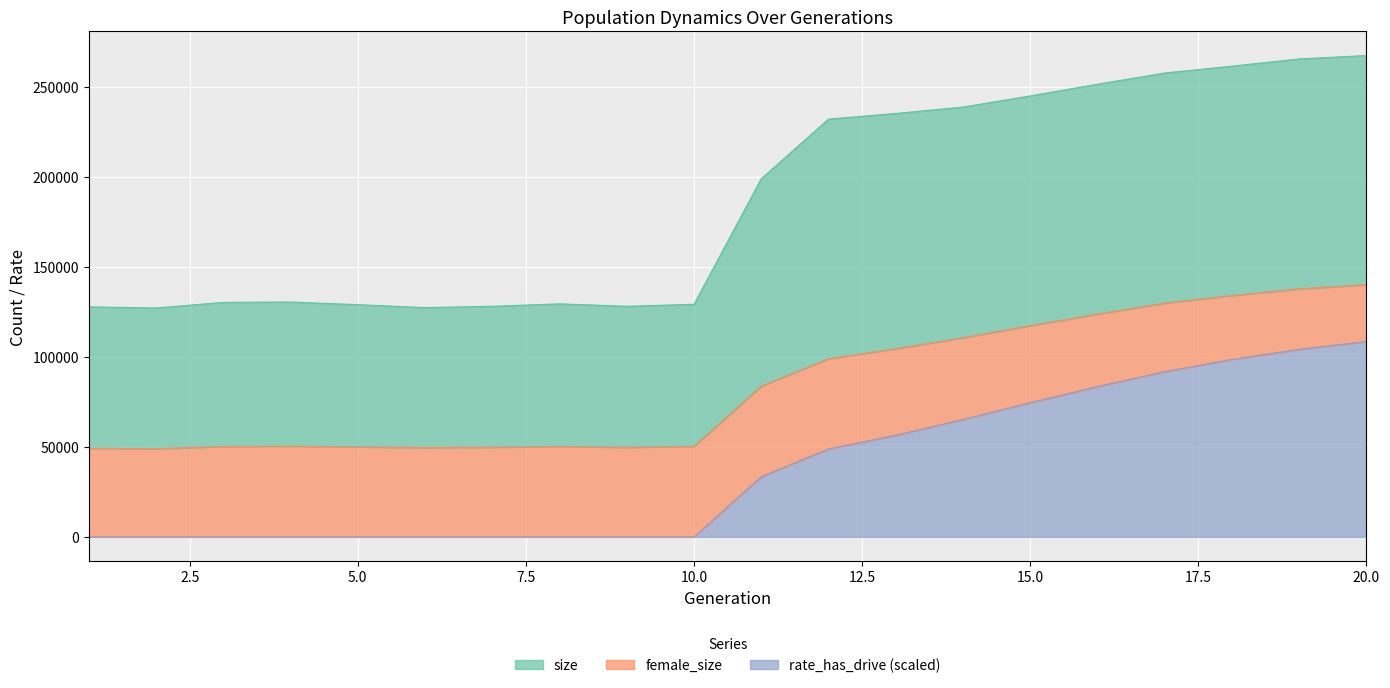

True or false: size and rate_has_drive intersect in this chart.

False